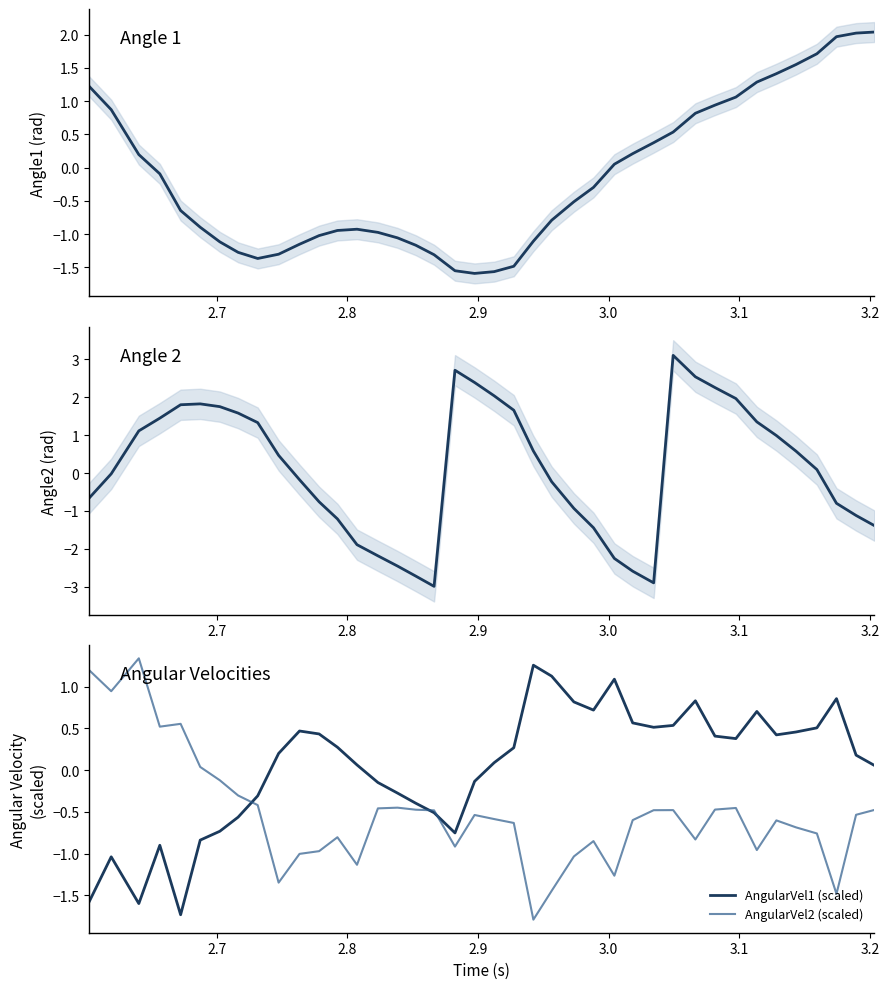

What is the minimum value shown in the chart?

-3.0